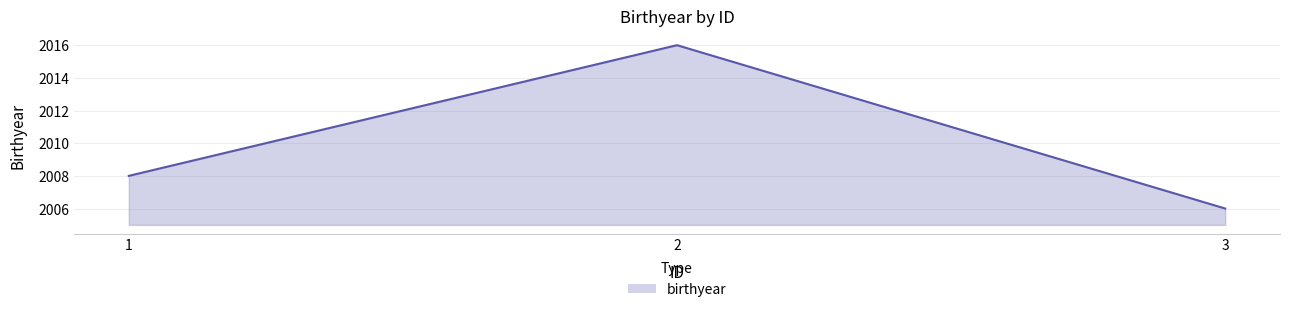

List the labels in order of value, largest first.

2, 1, 3